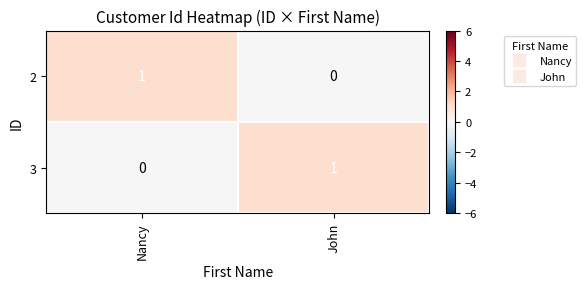

At which label is 2 closest to 0?

John